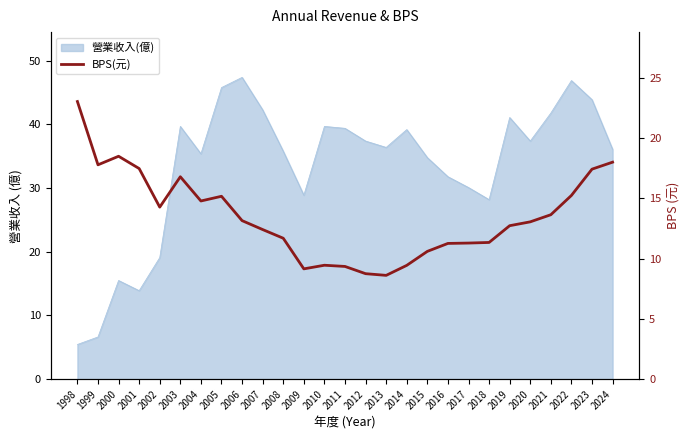

Where is the first local maximum?

2000